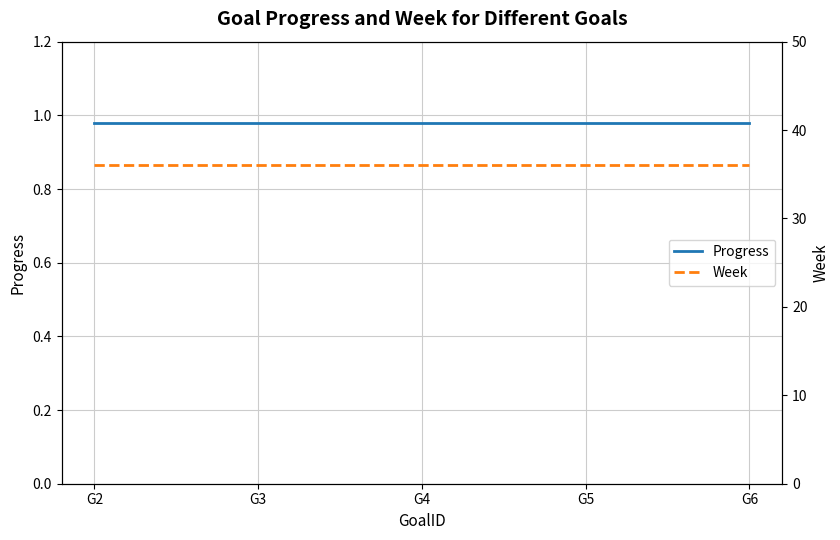

What is the value of the Week point at the 1st from the left?

36.0